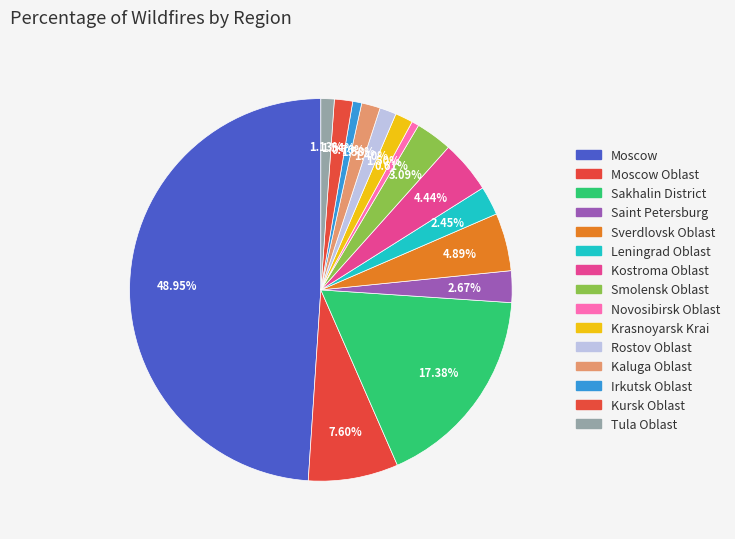

How many slices are in this pie chart?

15